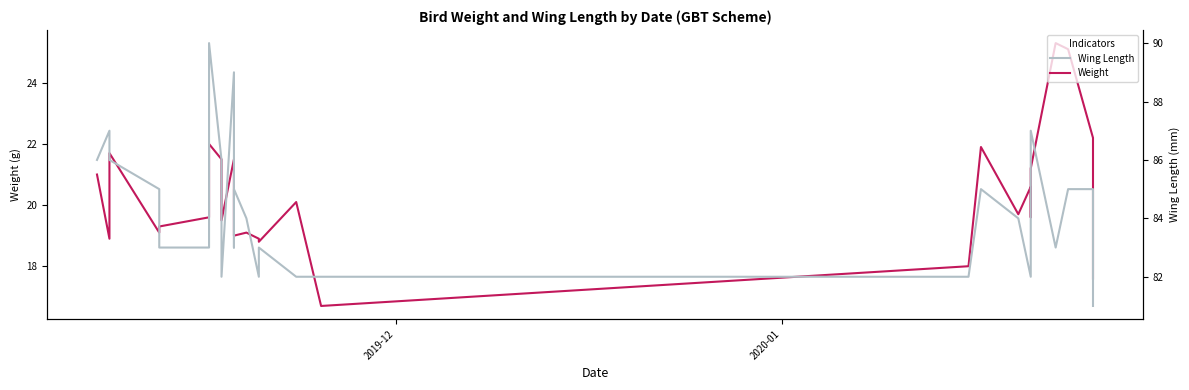

What is the highest value of the Wing series?

90.0